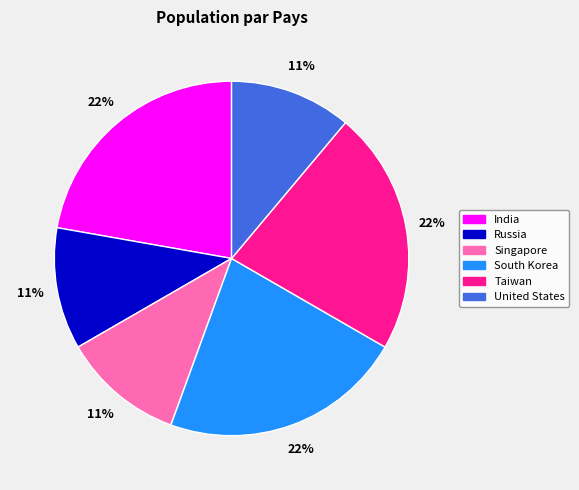

To the nearest percent, what percentage of the pie is Singapore?

11%